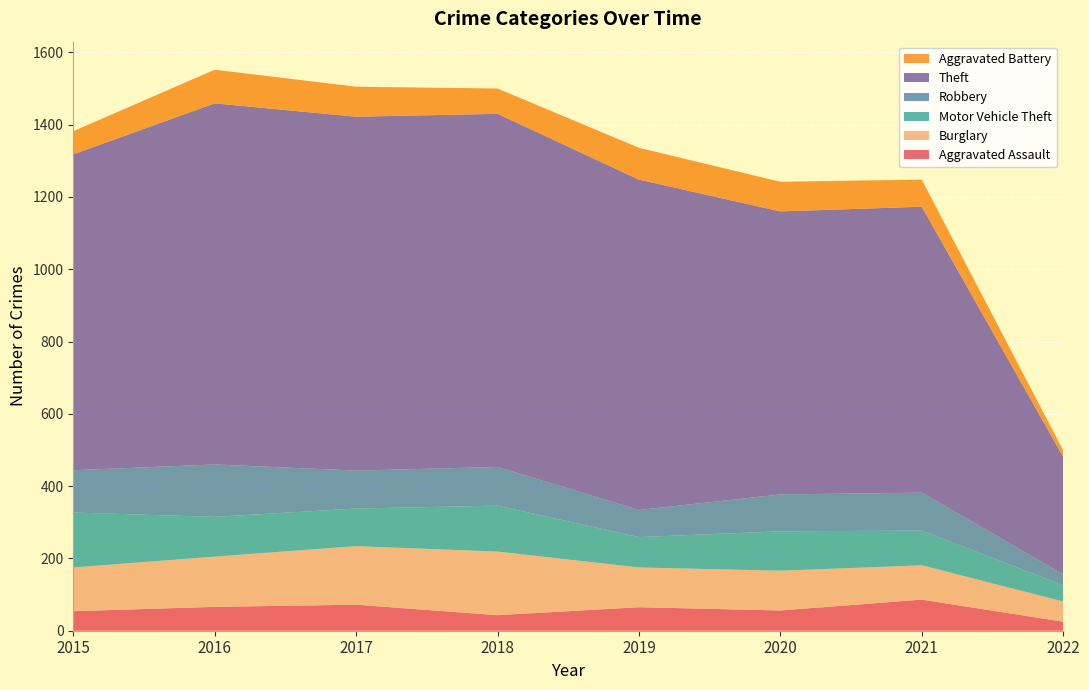

Reading right to left, transcribe all the data shown in this chart.

Aggravated Assault: 2022=25	2021=86	2020=56	2019=65	2018=43	2017=72	2016=66	2015=54
Burglary: 2022=56	2021=95	2020=110	2019=110	2018=176	2017=162	2016=139	2015=121
Motor Vehicle Theft: 2022=45	2021=96	2020=109	2019=84	2018=127	2017=104	2016=110	2015=152
Robbery: 2022=30	2021=105	2020=102	2019=75	2018=107	2017=105	2016=145	2015=117
Theft: 2022=325	2021=791	2020=783	2019=914	2018=977	2017=979	2016=999	2015=874
Aggravated Battery: 2022=18	2021=75	2020=82	2019=88	2018=70	2017=83	2016=93	2015=64